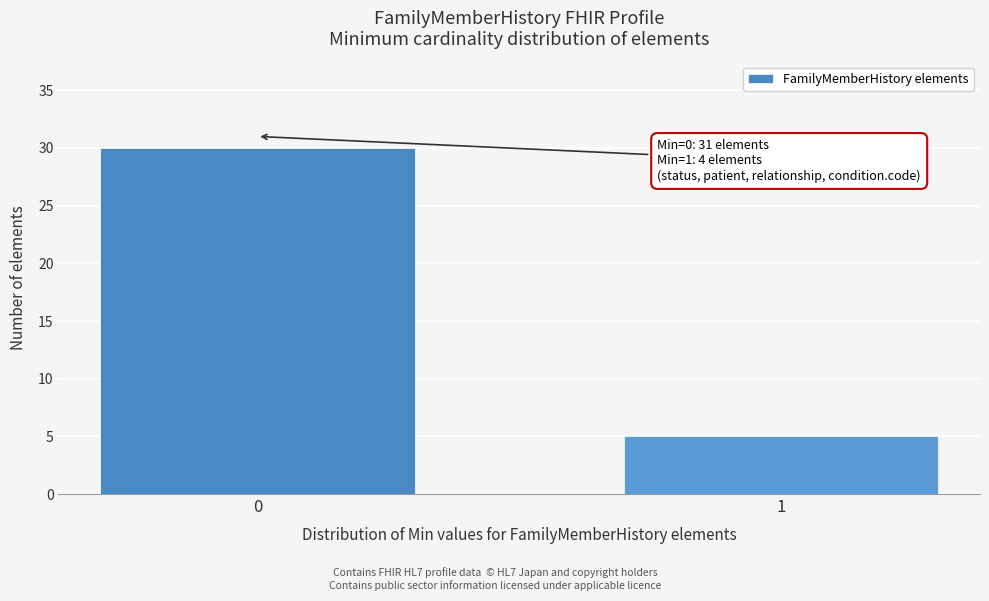

Reading left to right, transcribe all the data shown in this chart.

30	5